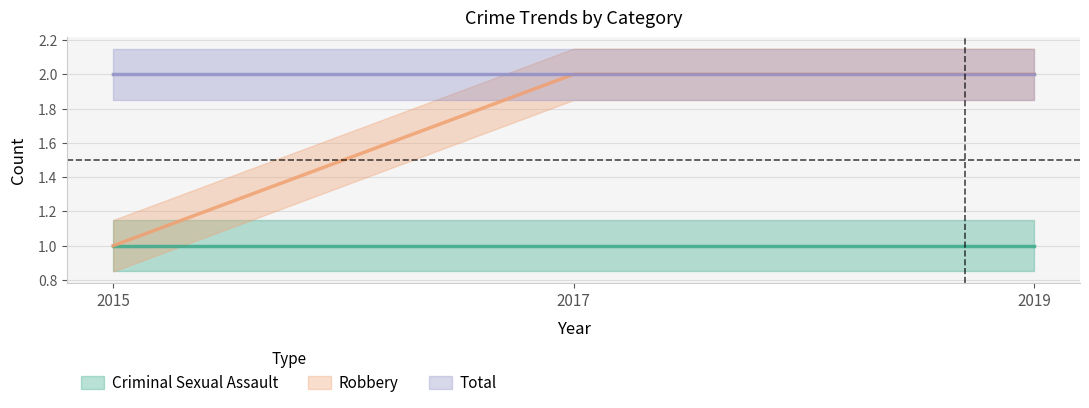

Count the number of categories in the chart.

3